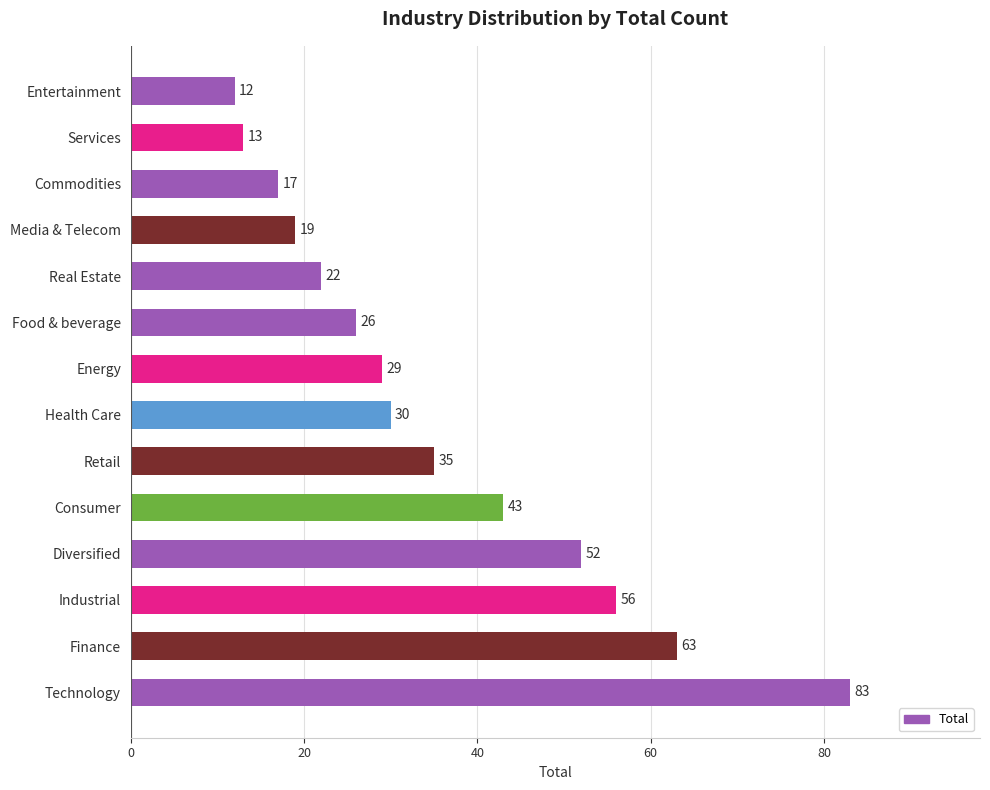

What is the minimum value shown in the chart?

12